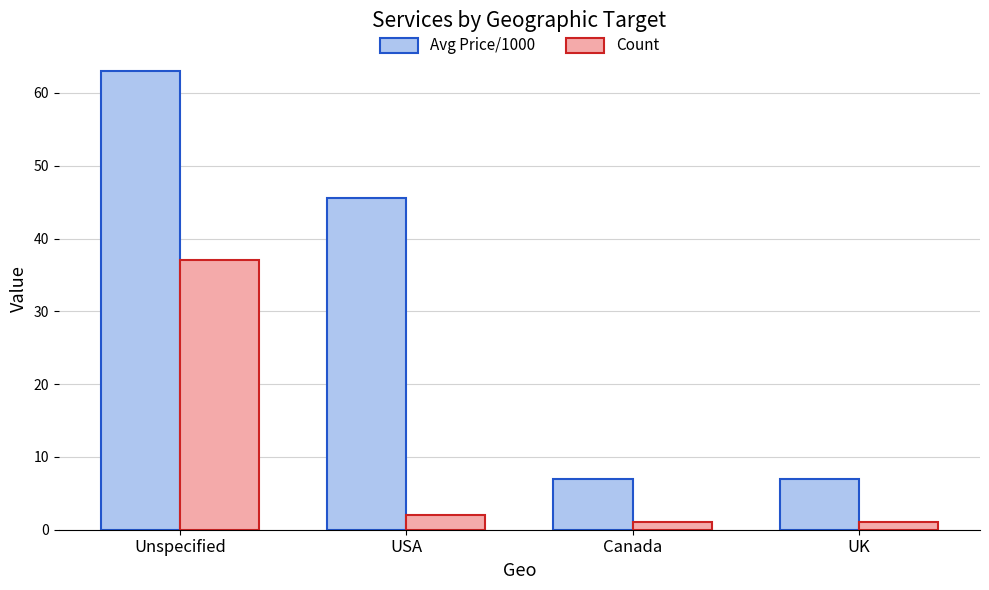

What is the minimum value for Avg Price/1000?

7.0